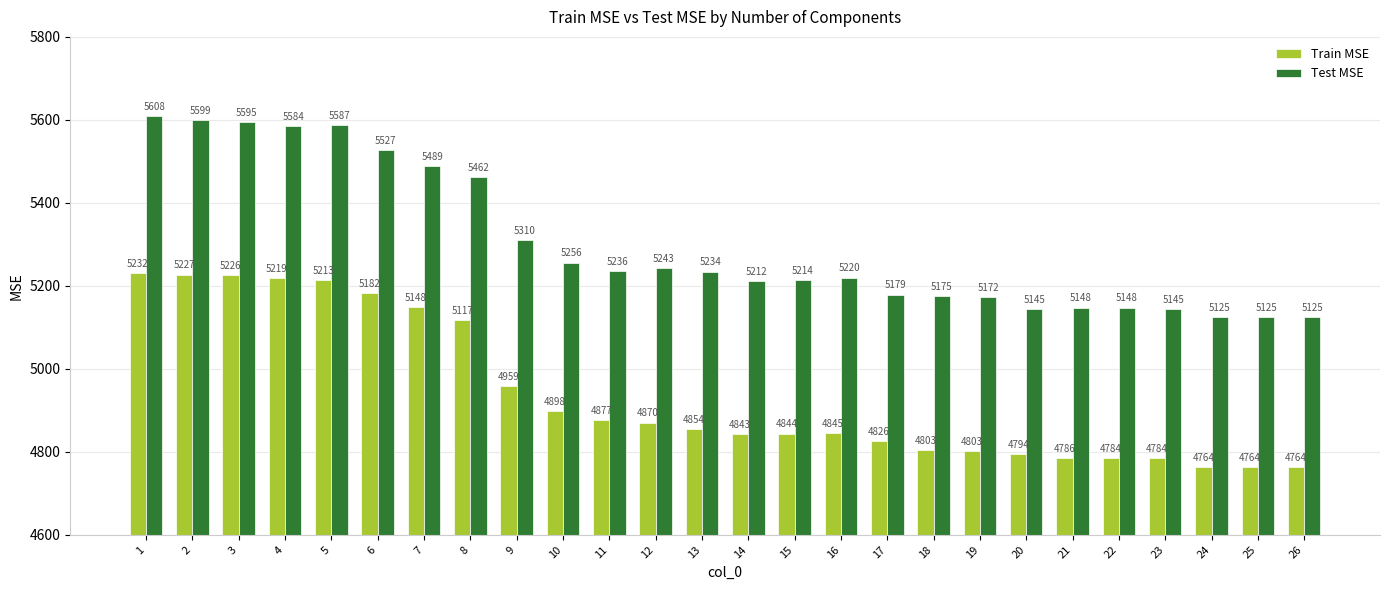

What is the average value of the Test MSE series?

5302.4